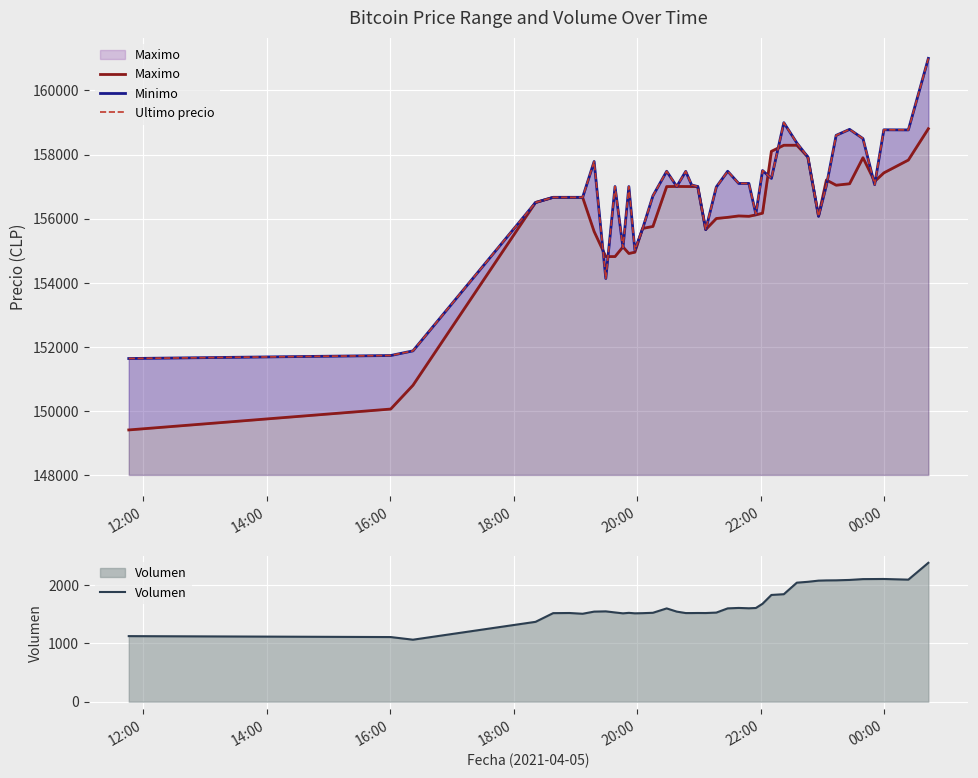

Does the chart display data point markers on the line(s)?

No